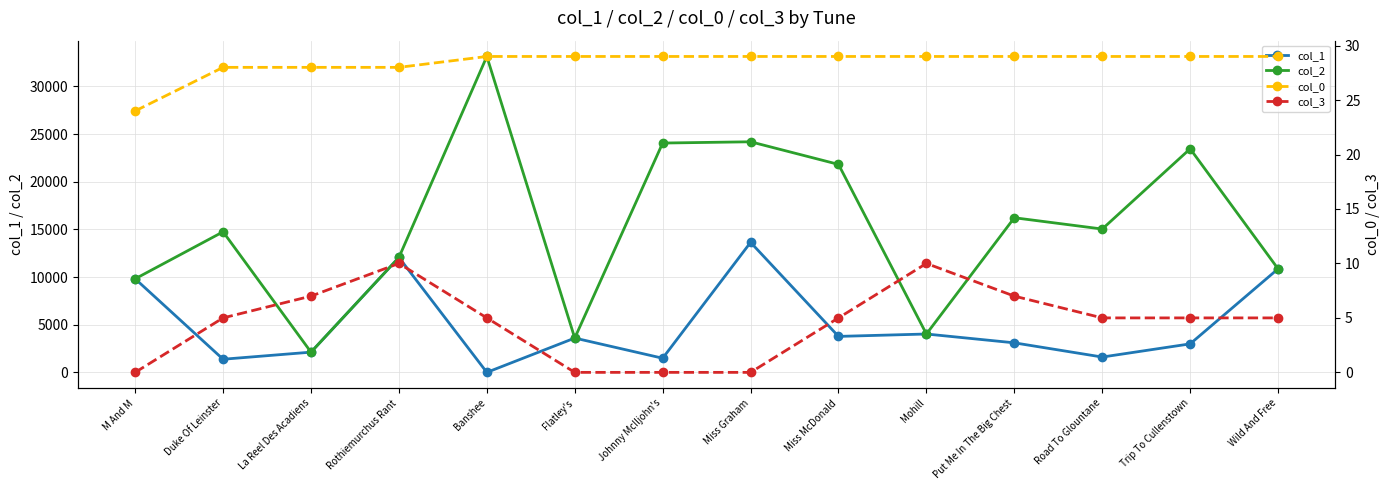

Reading left to right, list all the values displayed in this chart.

col_1: M And M=9818	Duke Of Leinster=1385	La Reel Des Acadiens=2128	Rothiemurchus Rant=12058	Banshee=8	Flatley's=3605	Johnny McIljohn's=1491	Miss Graham=13638	Miss McDonald=3779	Mohill=4030	Put Me In The Big Chest=3105	Road To Glountane=1615	Trip To Cullenstown=2996	Wild And Free=10863
col_2: M And M=9818	Duke Of Leinster=14745	La Reel Des Acadiens=2128	Rothiemurchus Rant=12058	Banshee=33130	Flatley's=3605	Johnny McIljohn's=24052	Miss Graham=24184	Miss McDonald=21813	Mohill=4030	Put Me In The Big Chest=16220	Road To Glountane=15036	Trip To Cullenstown=23450	Wild And Free=10863
col_0: M And M=24	Duke Of Leinster=28	La Reel Des Acadiens=28	Rothiemurchus Rant=28	Banshee=29	Flatley's=29	Johnny McIljohn's=29	Miss Graham=29	Miss McDonald=29	Mohill=29	Put Me In The Big Chest=29	Road To Glountane=29	Trip To Cullenstown=29	Wild And Free=29
col_3: M And M=0	Duke Of Leinster=5	La Reel Des Acadiens=7	Rothiemurchus Rant=10	Banshee=5	Flatley's=0	Johnny McIljohn's=0	Miss Graham=0	Miss McDonald=5	Mohill=10	Put Me In The Big Chest=7	Road To Glountane=5	Trip To Cullenstown=5	Wild And Free=5